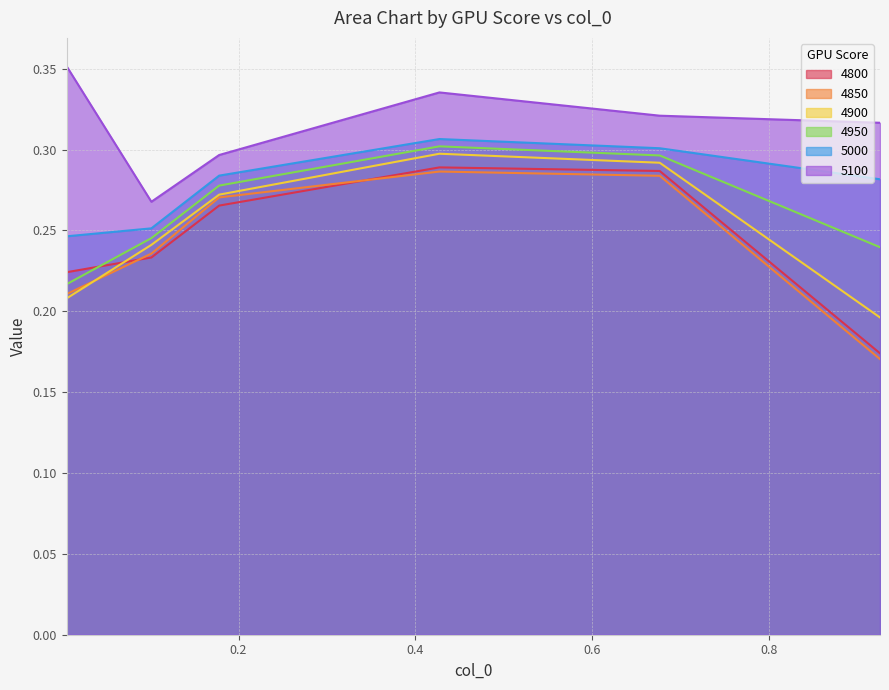

What is the value of the 5000 point at the 2nd from the left?

0.3